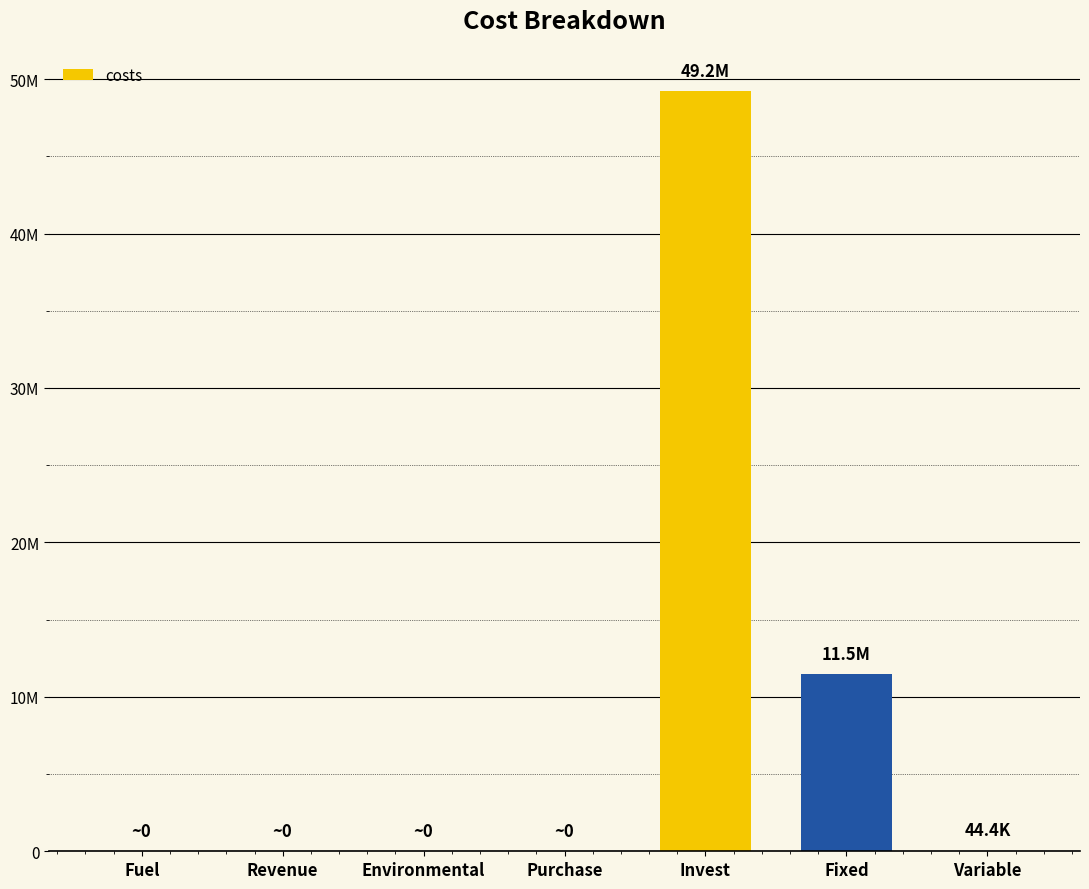

How many positive values are there?

4